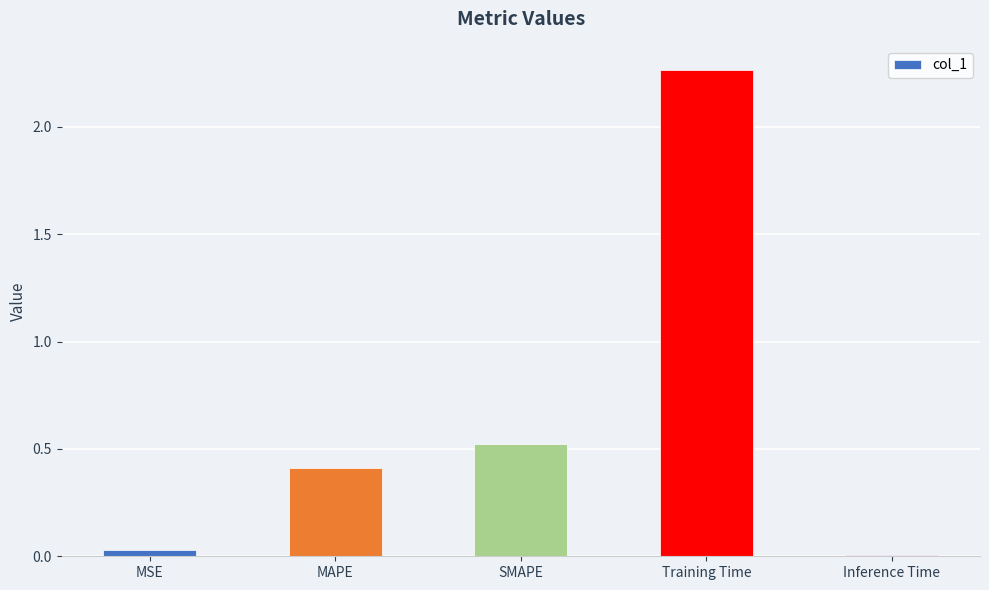

Which has a higher value, SMAPE or Inference Time?

SMAPE